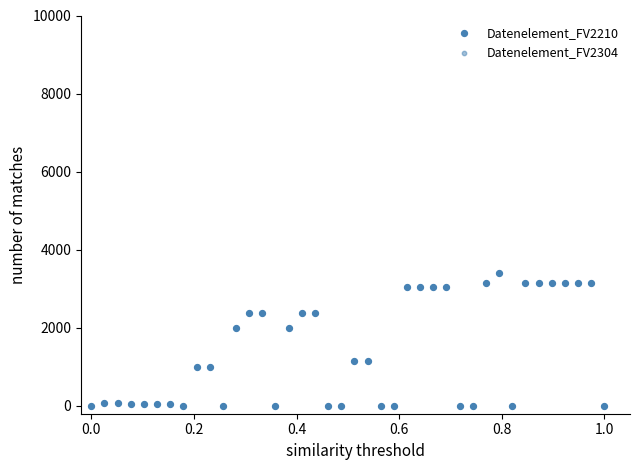

Which series contains the lowest Y value?

Datenelement_FV2210